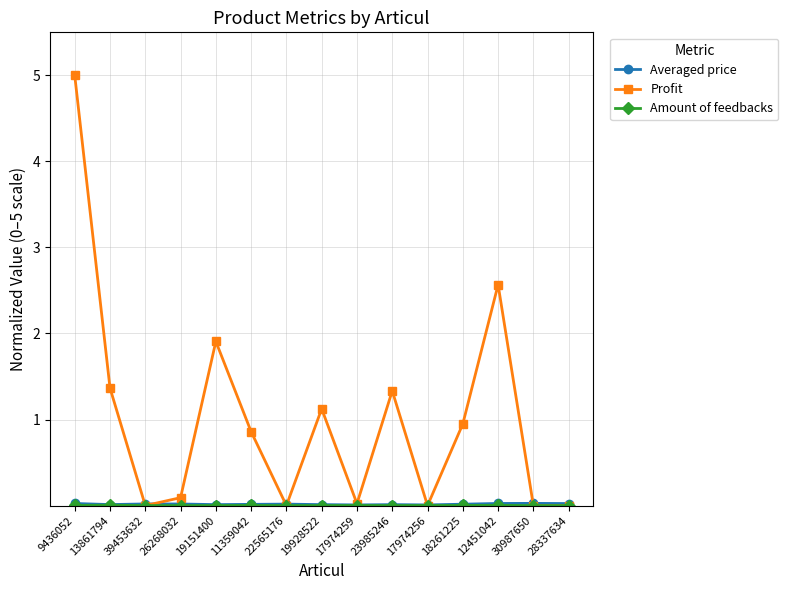

At which category is the sum across all series the highest?

9436052